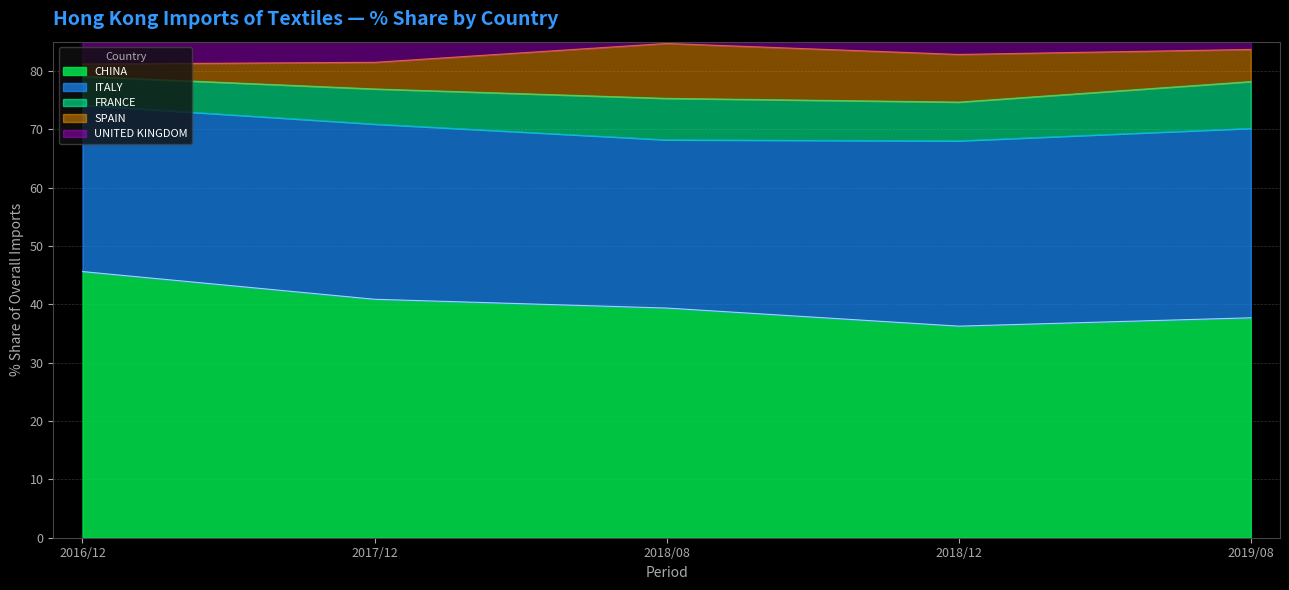

The value of CHINA at 2016/12 is 45.6. True or false?

True